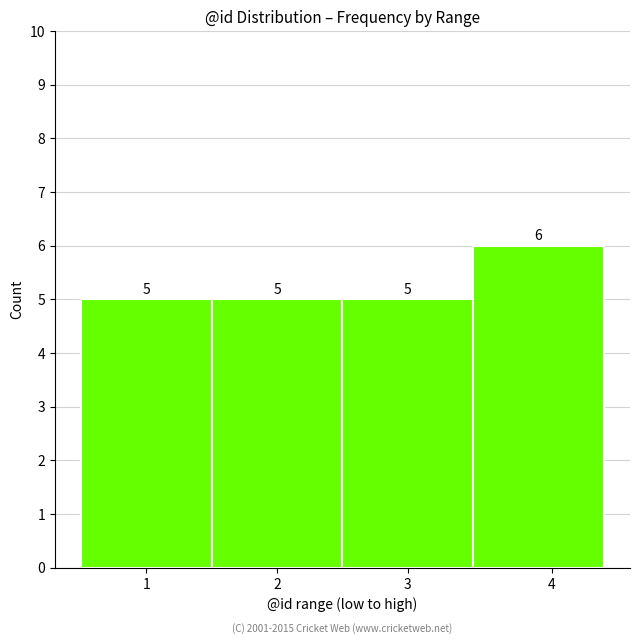

Reading right to left, transcribe all the data shown in this chart.

4=6	3=5	2=5	1=5